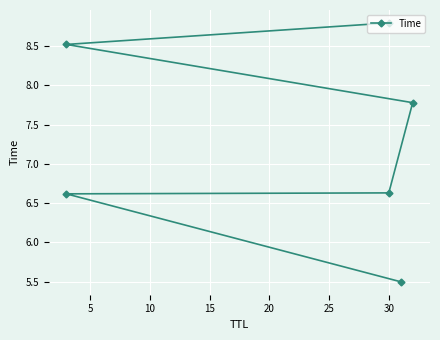

Reading left to right, transcribe all the data shown in this chart.

5.5	6.6	6.6	7.8	8.5	8.8